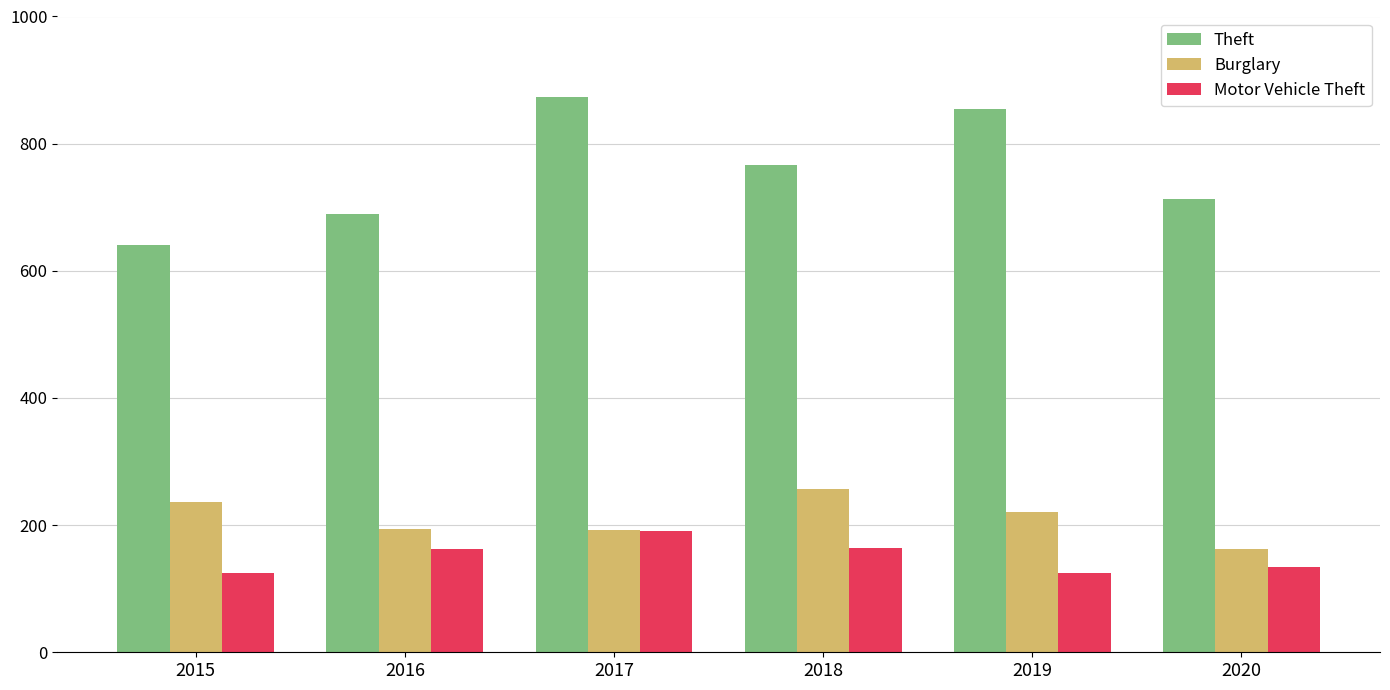

True or false: Motor Vehicle Theft has a value of 84 at 2017.

False